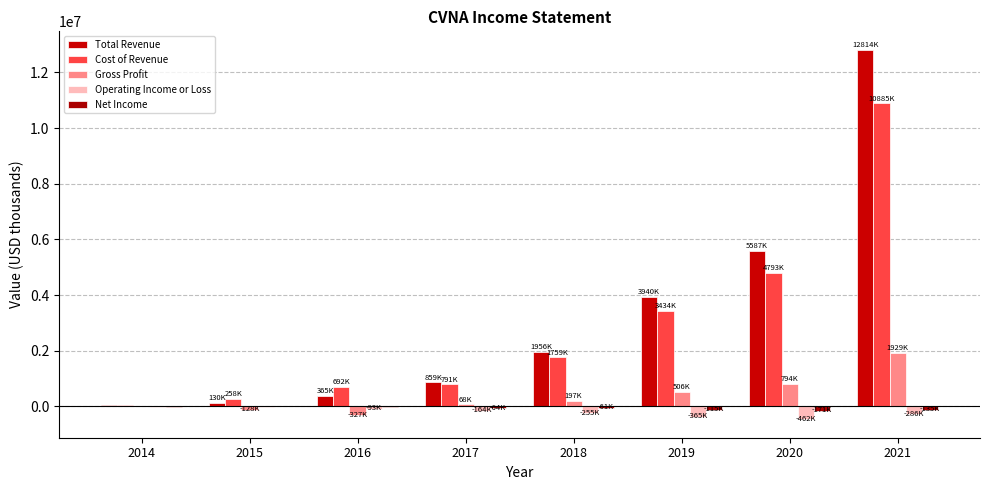

List the series in order of their peak value, highest first.

Total Revenue, Cost of Revenue, Gross Profit, Net Income, Operating Income or Loss